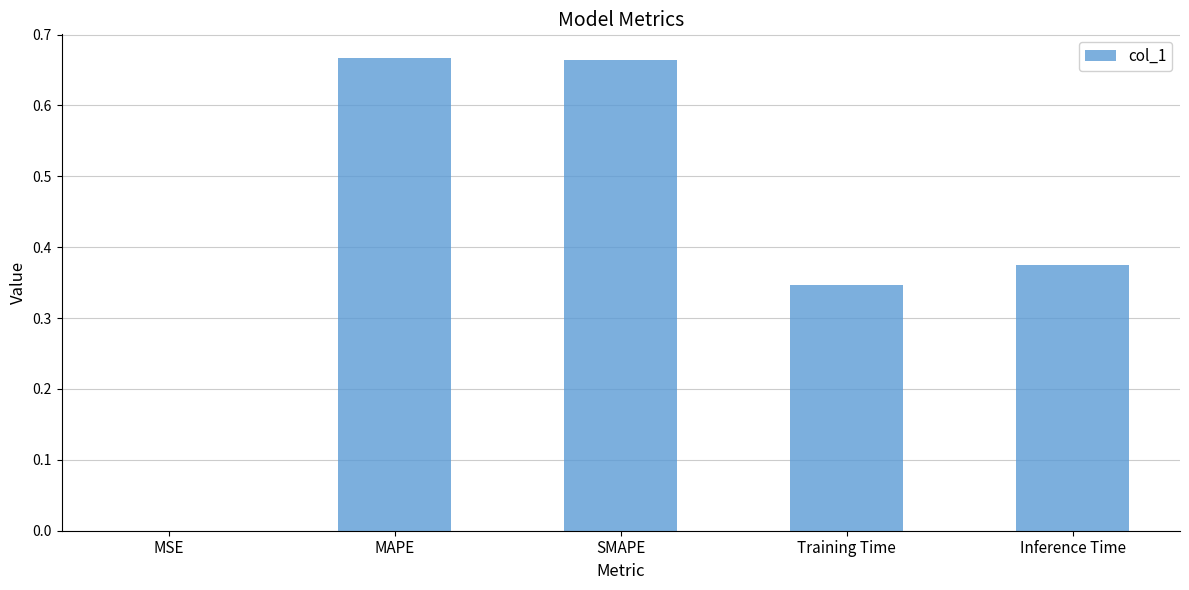

What is the sum of all values?

2.1